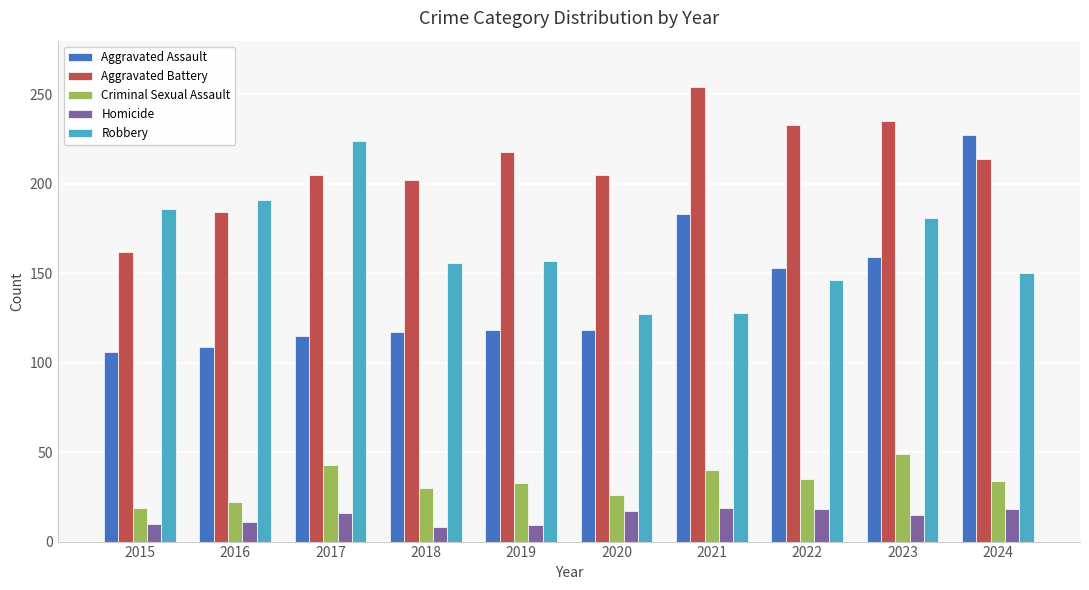

What is the difference between the maximum and minimum values in the Criminal Sexual Assault series?

30